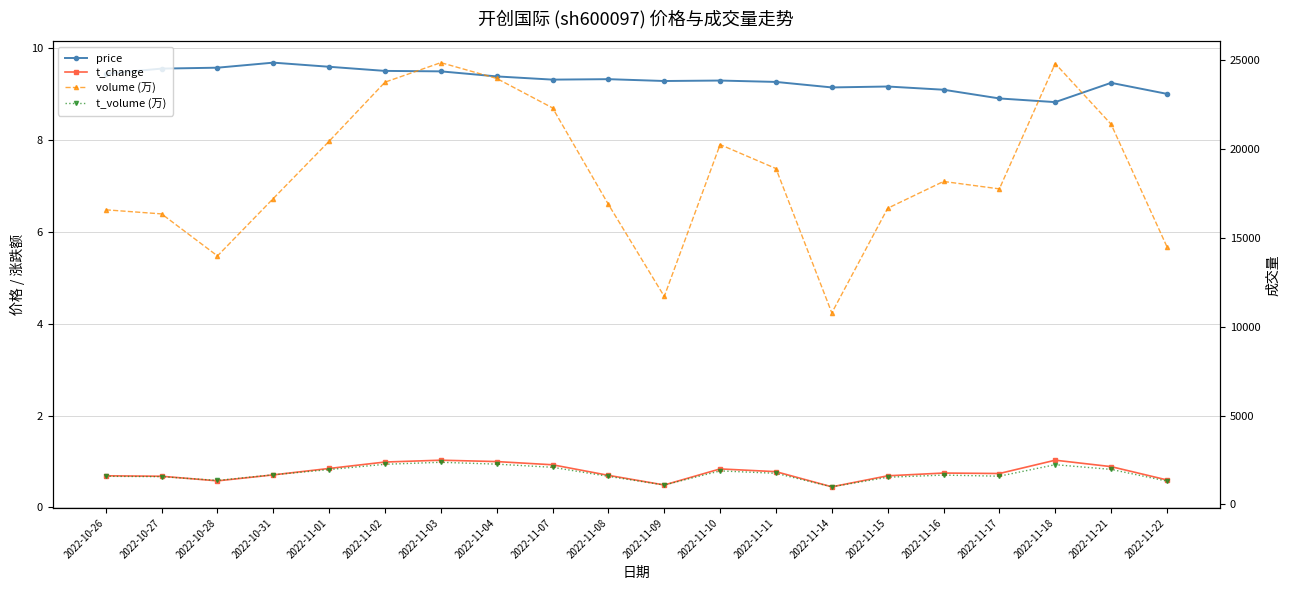

What is the value of the volume (万) point at the 2nd from the left?

16353.0